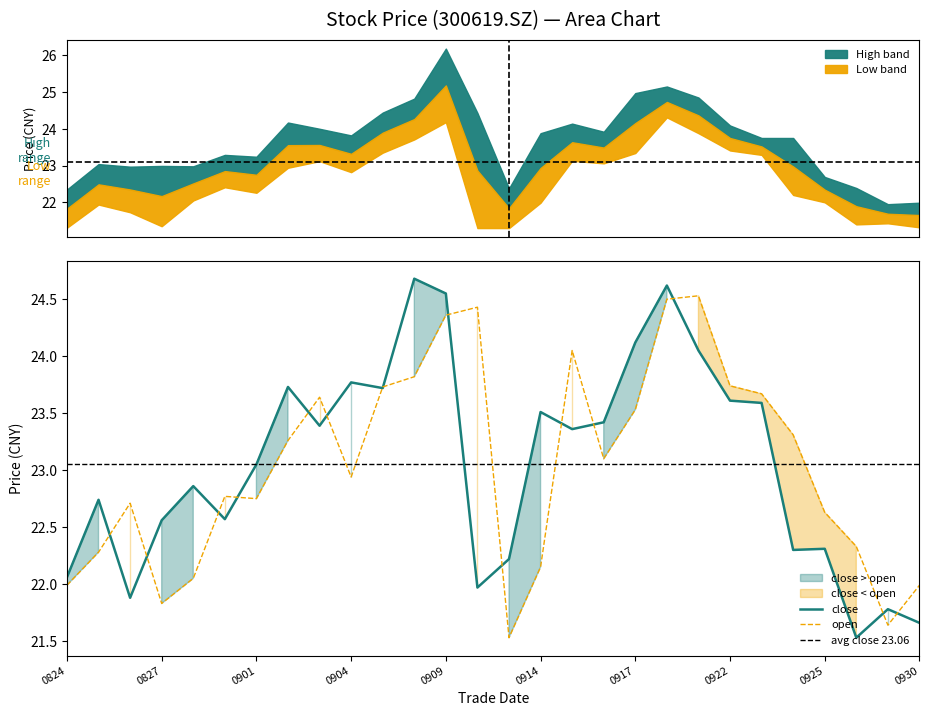

What is the lowest value of the close series?

21.5